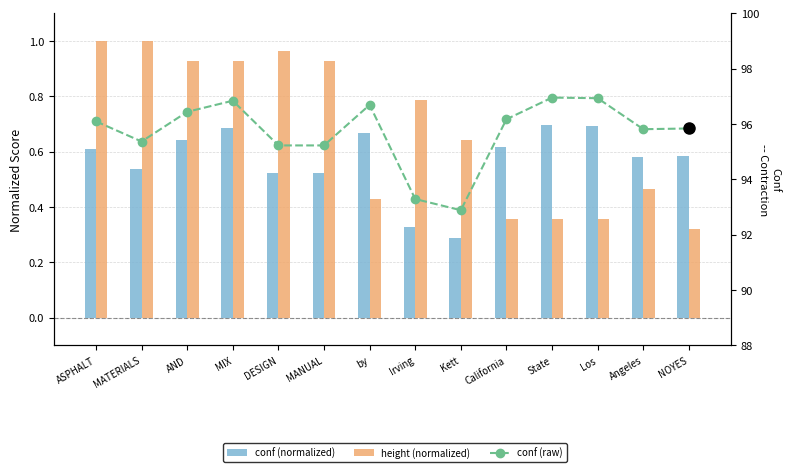

Which series has the largest total across all categories?

conf (raw)